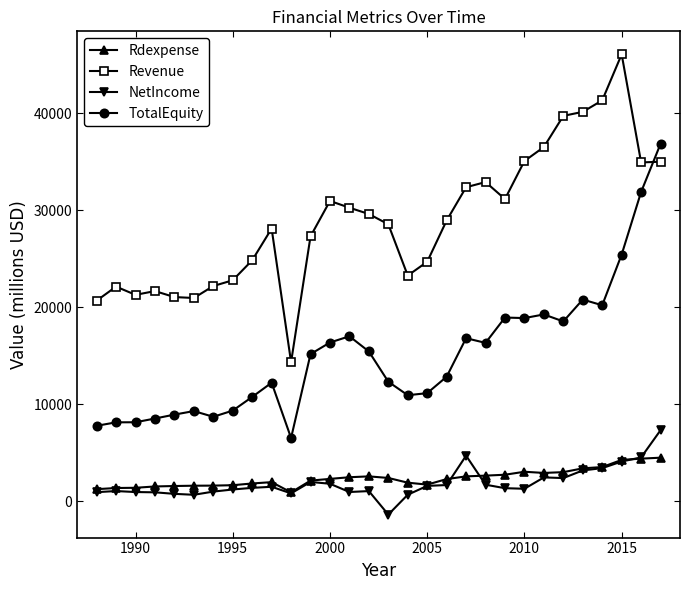

Which series has the largest total across all categories?

Revenue